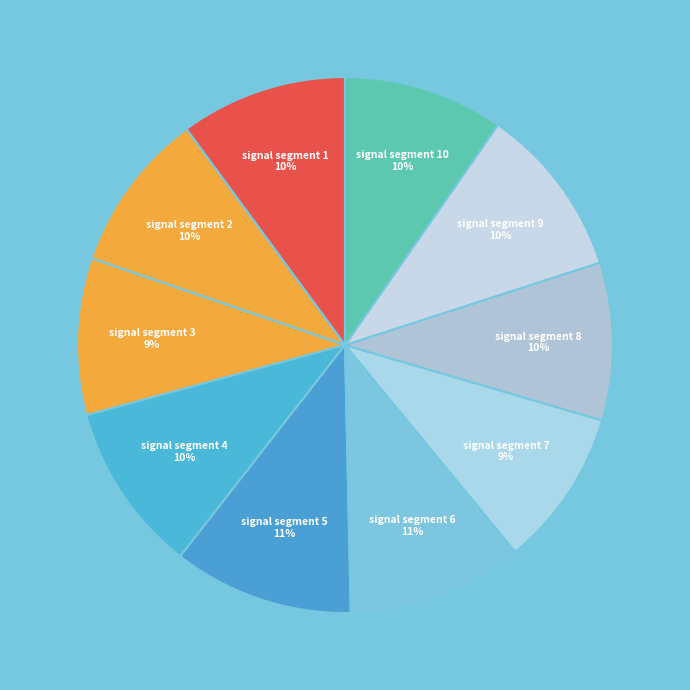

True or false: signal segment 8 accounts for 10% of the total.

True